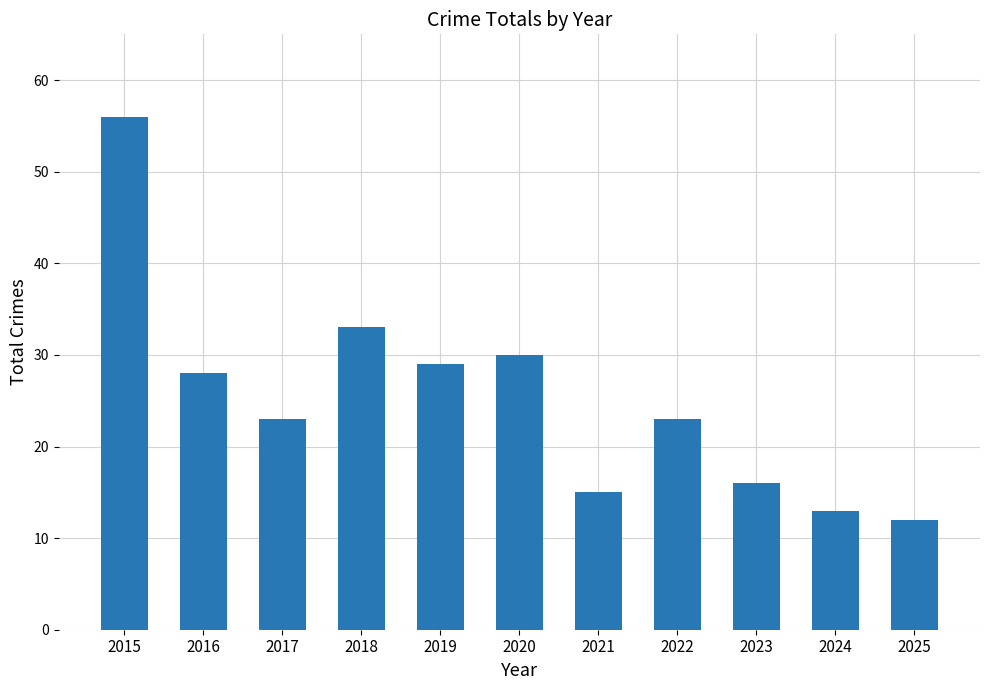

What is the maximum value shown in the chart?

56